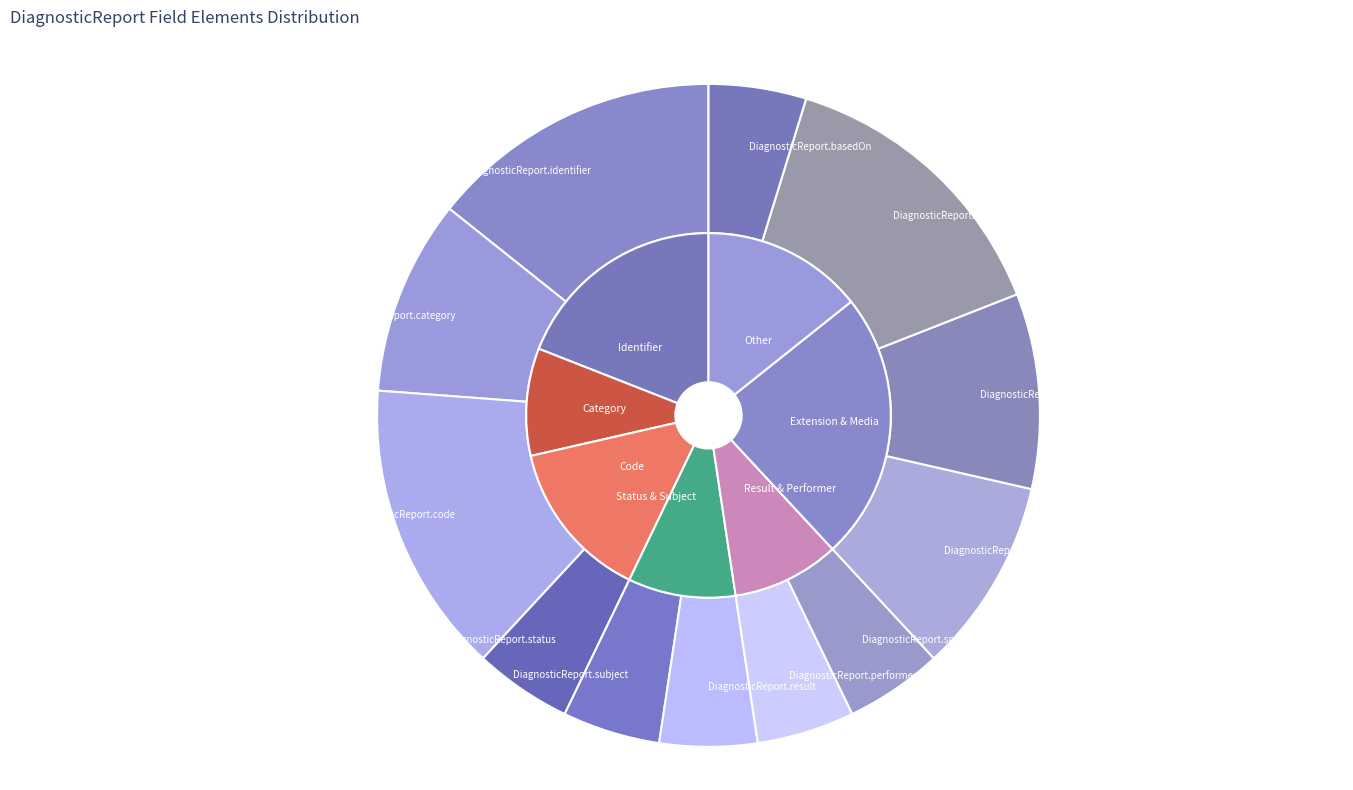

Rank the categories by value from highest to lowest.

DiagnosticReport.identifier, DiagnosticReport.code, DiagnosticReport.media, DiagnosticReport.category, DiagnosticReport.effective[x], DiagnosticReport.extension, DiagnosticReport.status, DiagnosticReport.subject, DiagnosticReport.result, DiagnosticReport.performer, DiagnosticReport.specimen, DiagnosticReport.basedOn